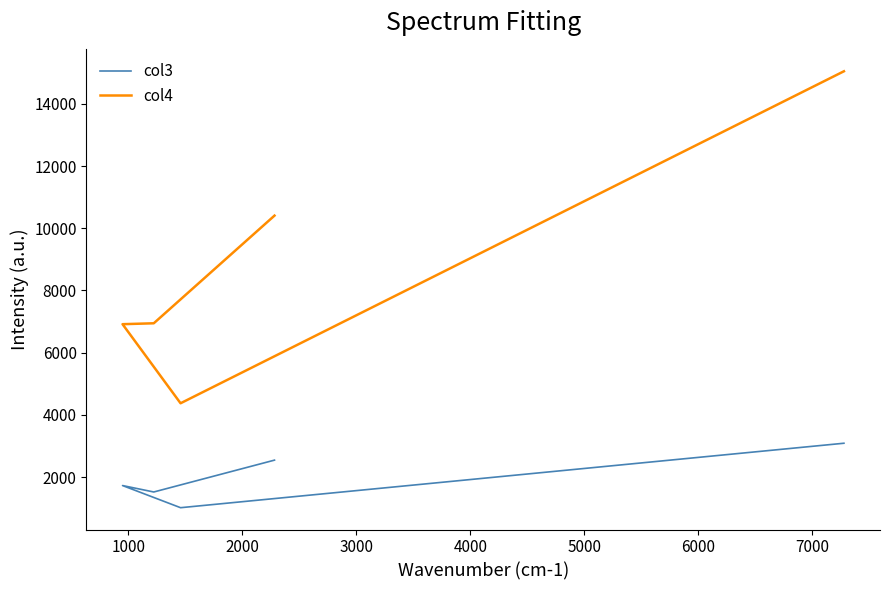

Reading left to right, transcribe all the data shown in this chart.

col3: 3089	1017	1729	1522	2546
col4: 15046	4374	6916	6945	10406